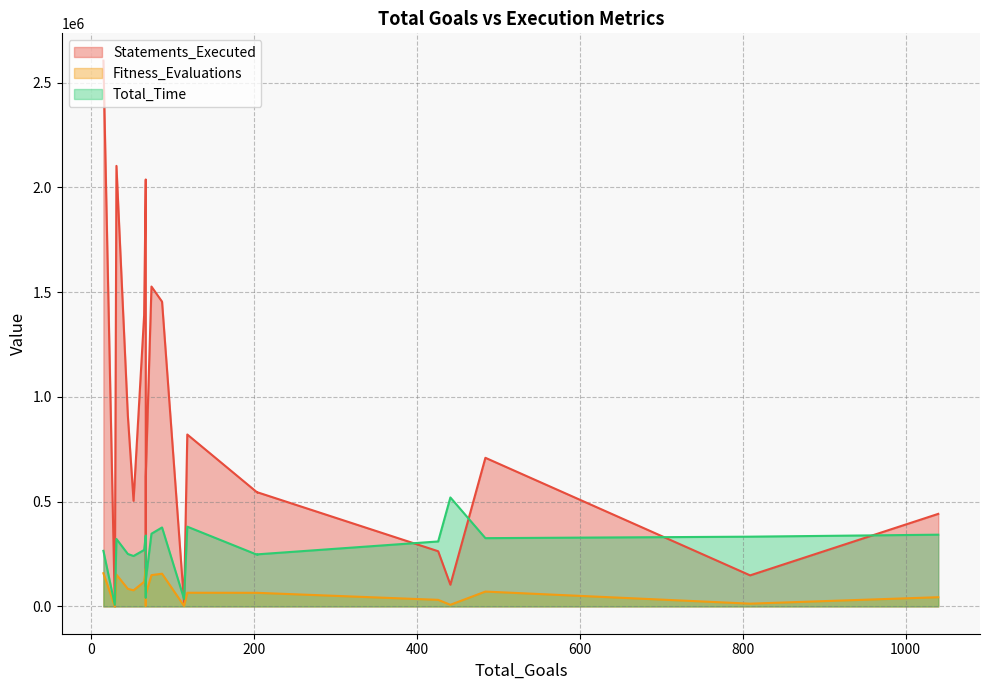

At which category does the chart reach its minimum across all series?

29